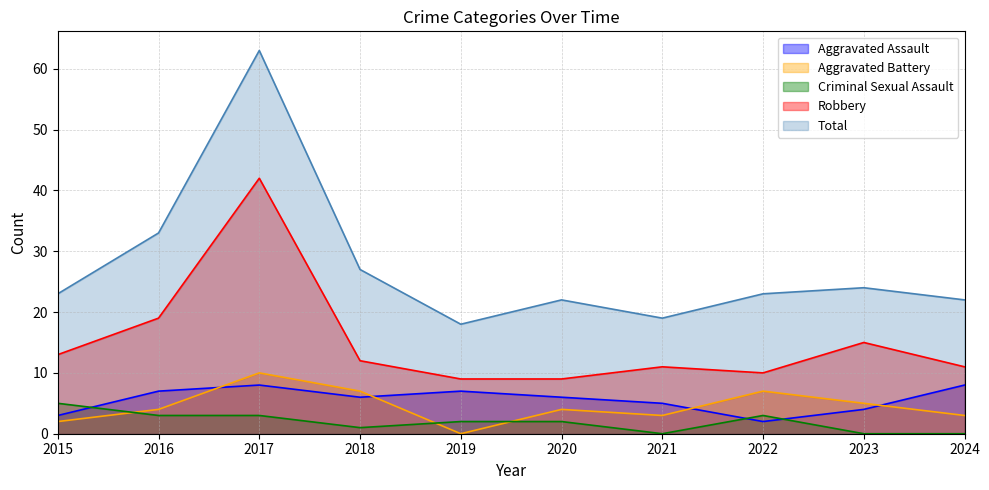

What is the difference between the Criminal Sexual Assault values at 2022 and 2019?

1